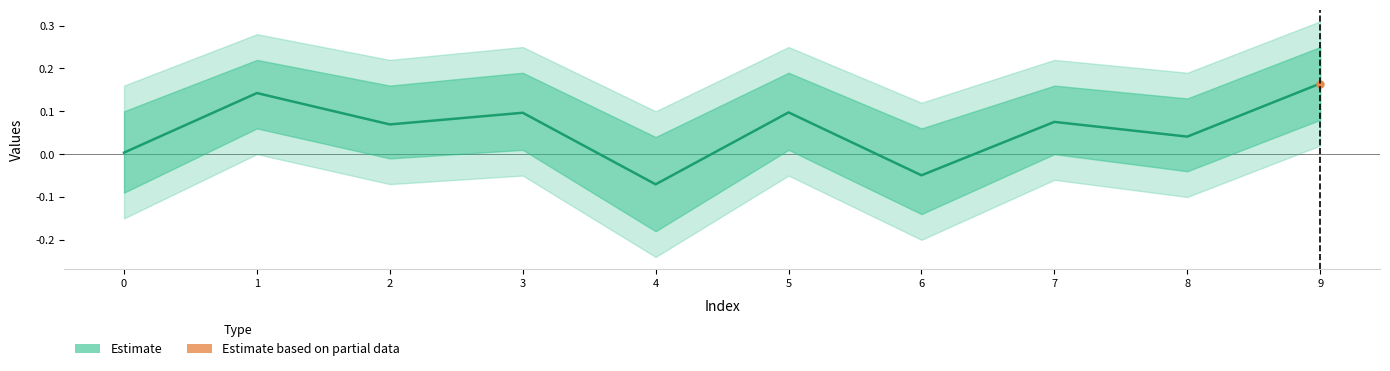

What is the difference between the maximum and minimum values?

0.2